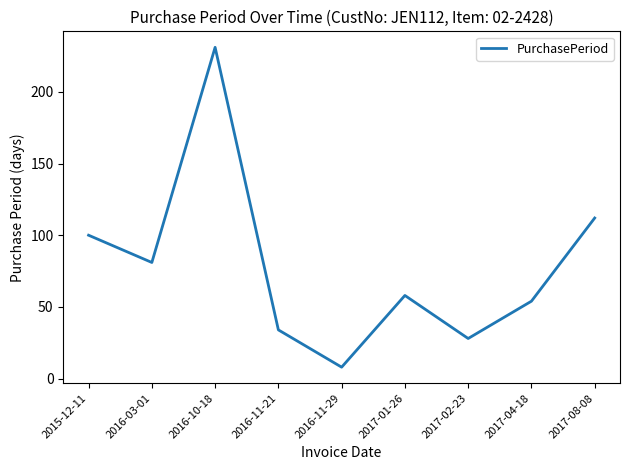

Rank the categories by value from lowest to highest.

2016-11-29, 2017-02-23, 2016-11-21, 2017-04-18, 2017-01-26, 2016-03-01, 2015-12-11, 2017-08-08, 2016-10-18